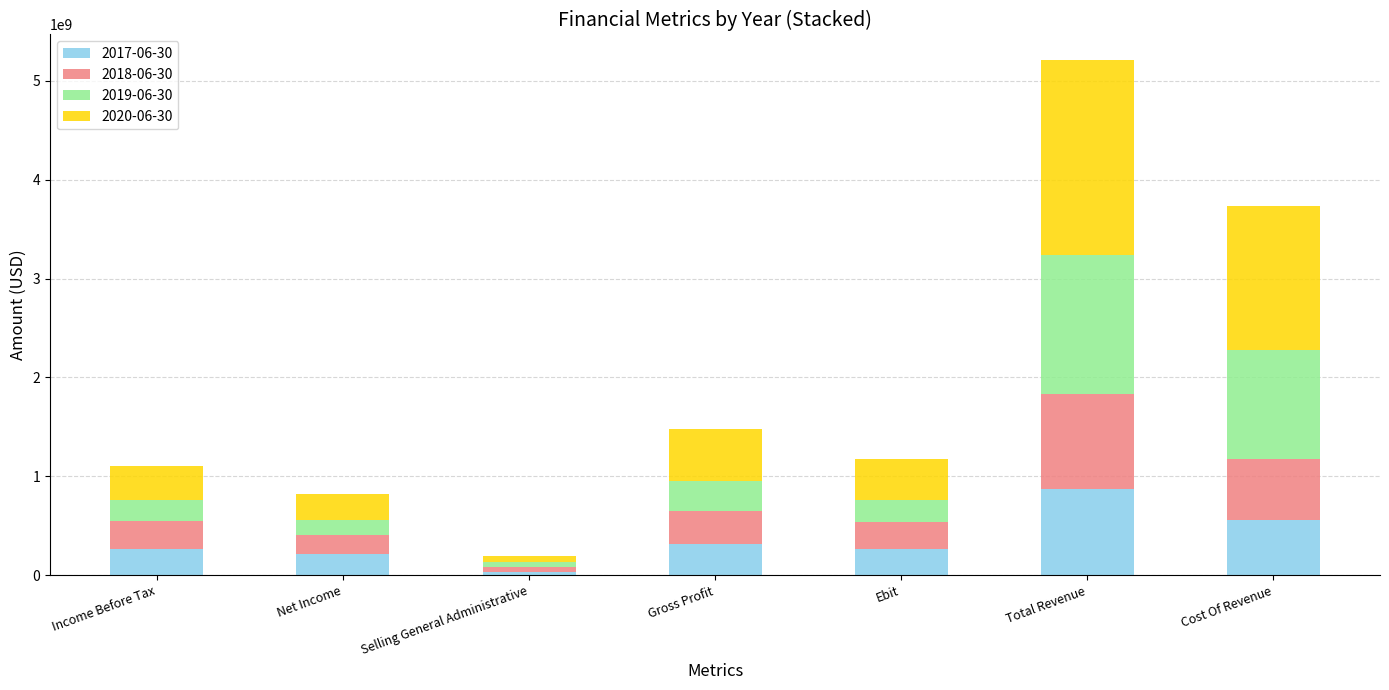

What is the total value across all series at Income Before Tax?

1105692000